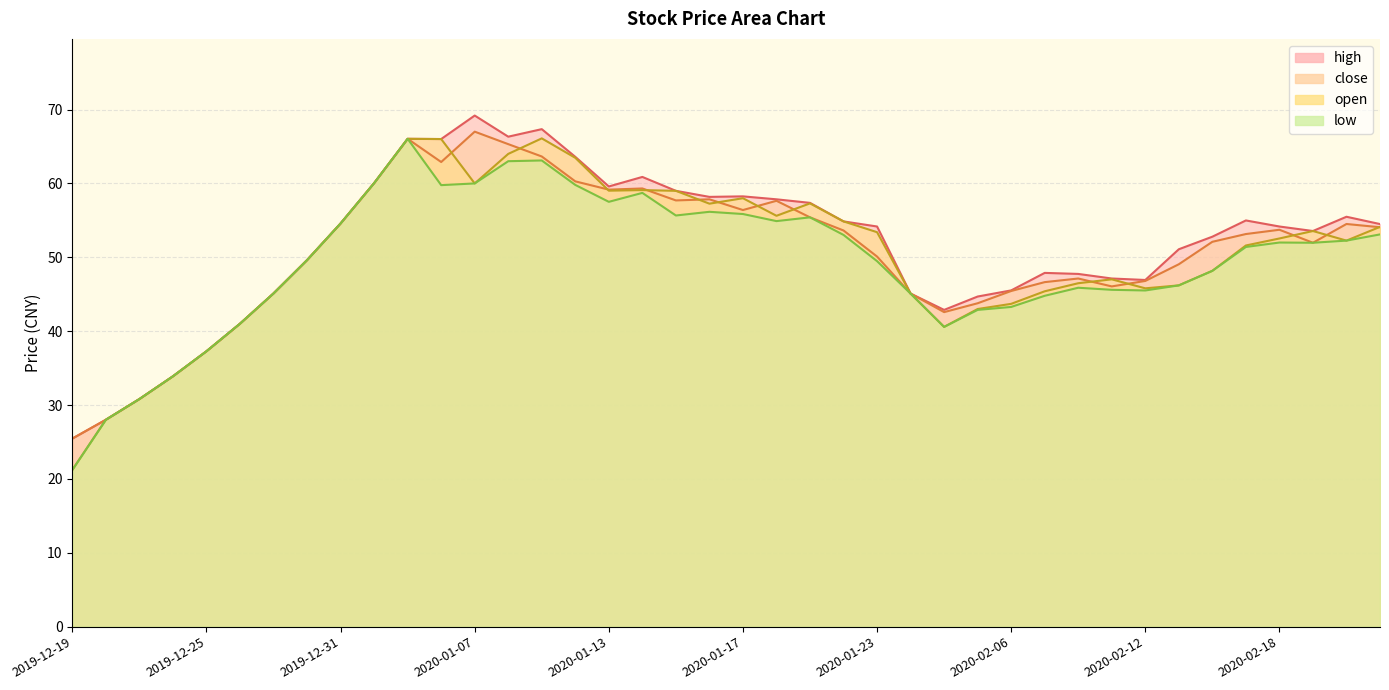

What is the label of the 40th point from the left?

2020-02-21